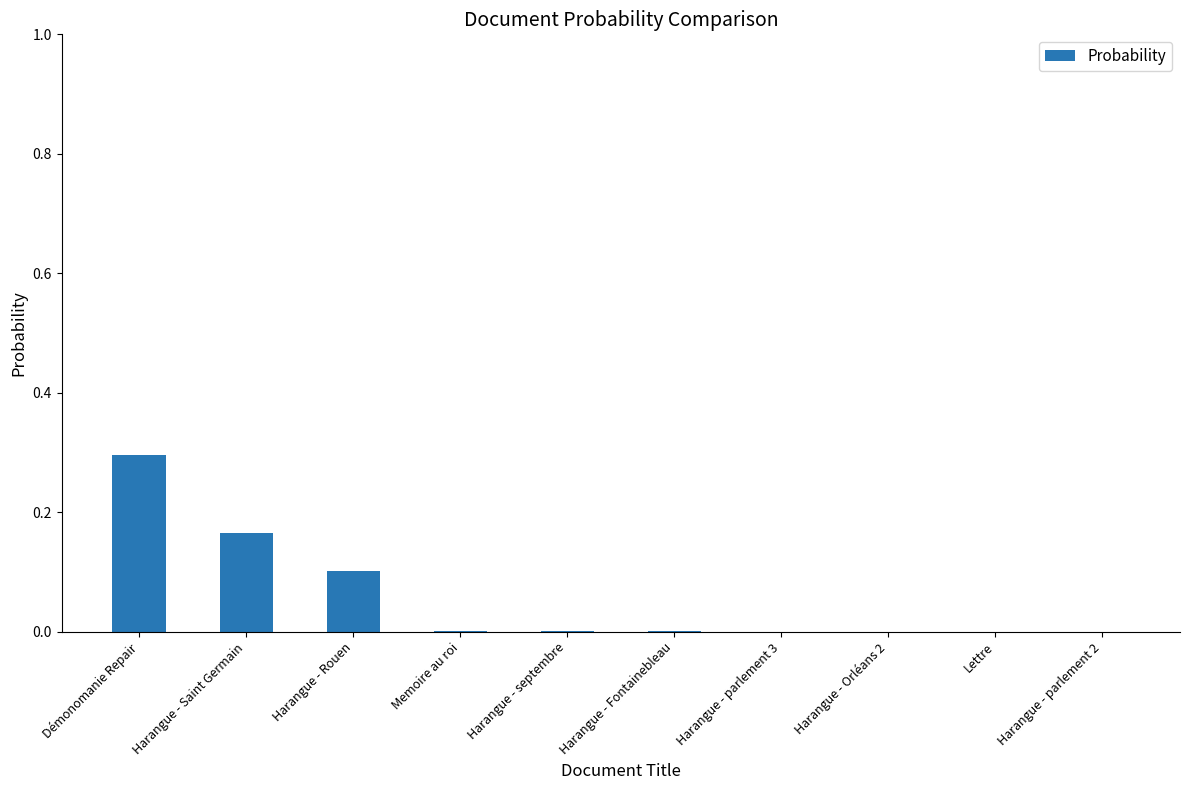

Which has a higher value, Démonomanie Repair or Harangue - parlement 3?

Démonomanie Repair